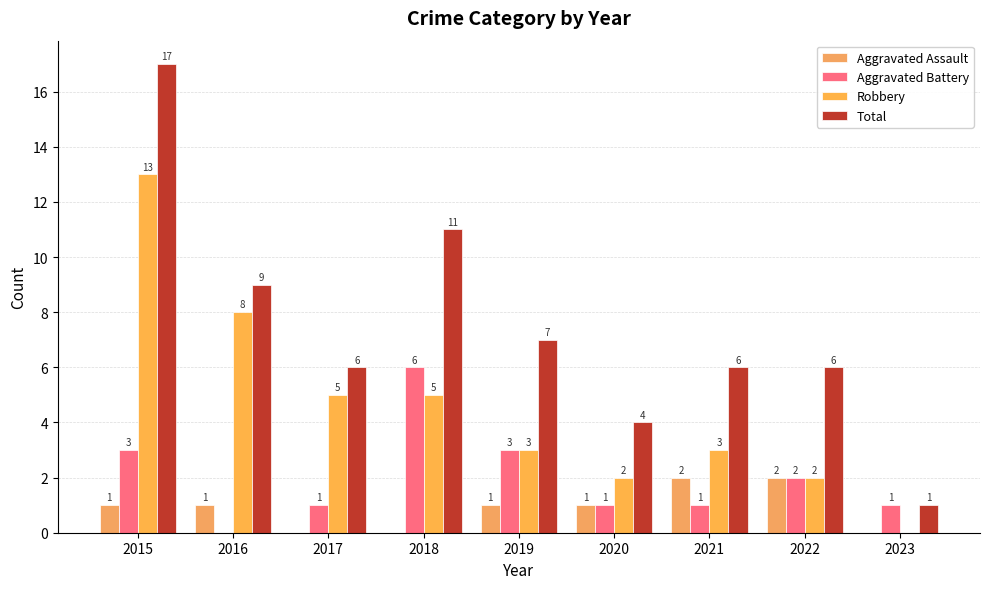

Is it true that Robbery equals 5 at 2017?

True